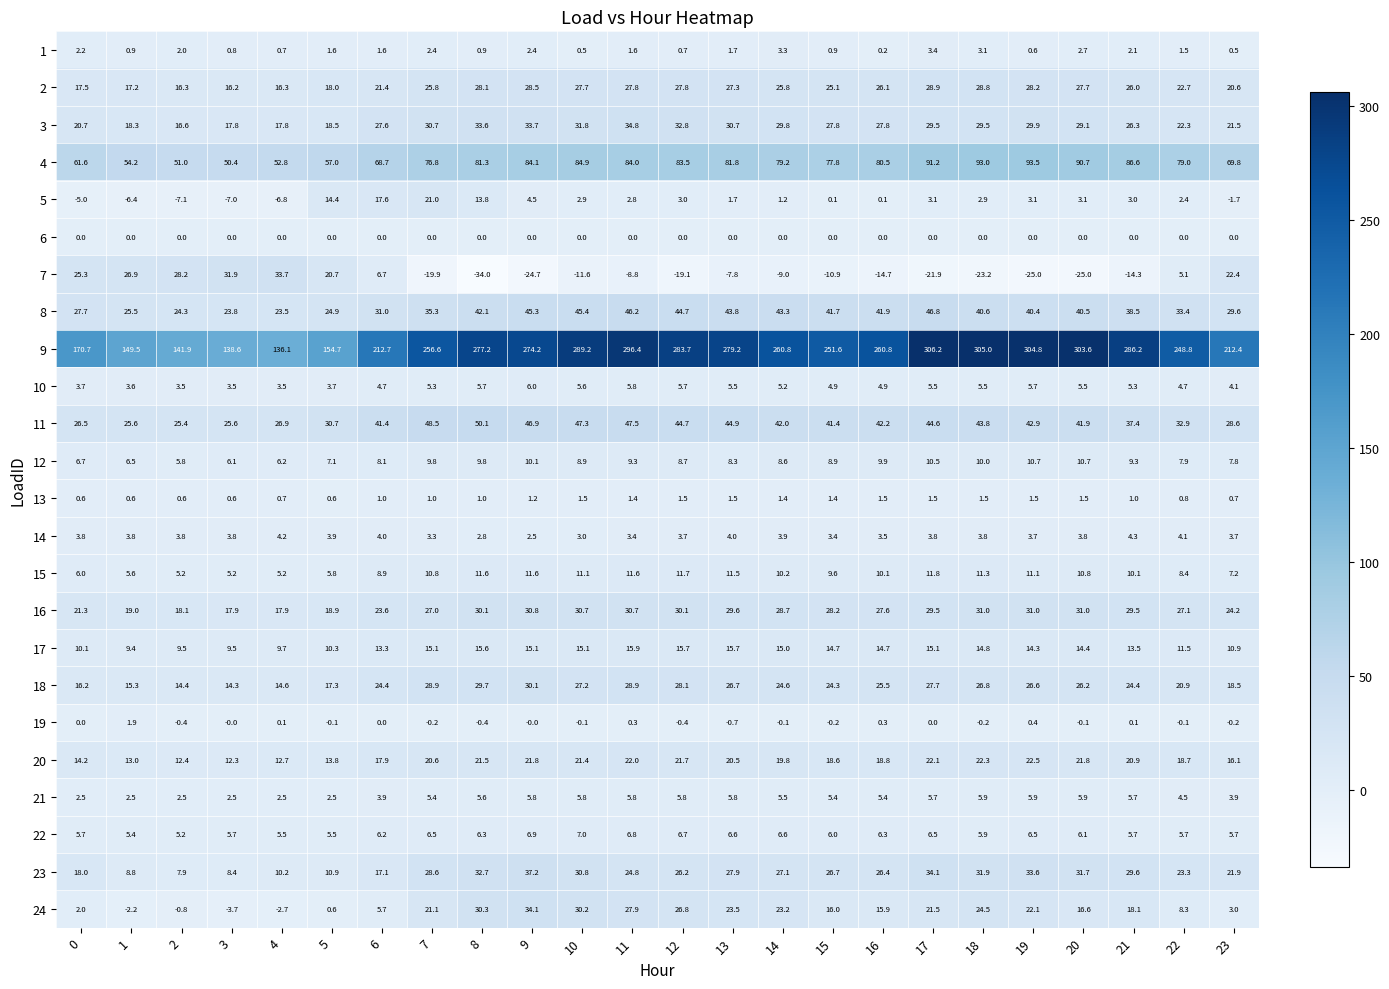

Which series changed the most between 10 and 17?

9